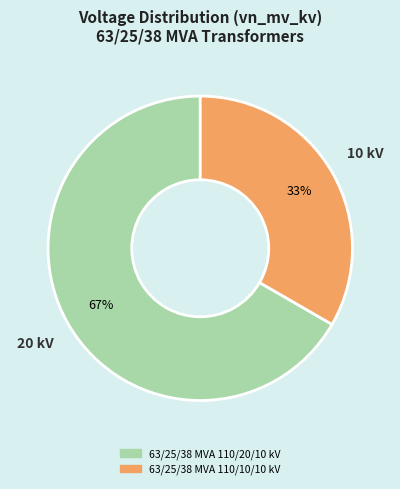

Which slice is the smallest?

63/25/38 MVA 110/10/10 kV